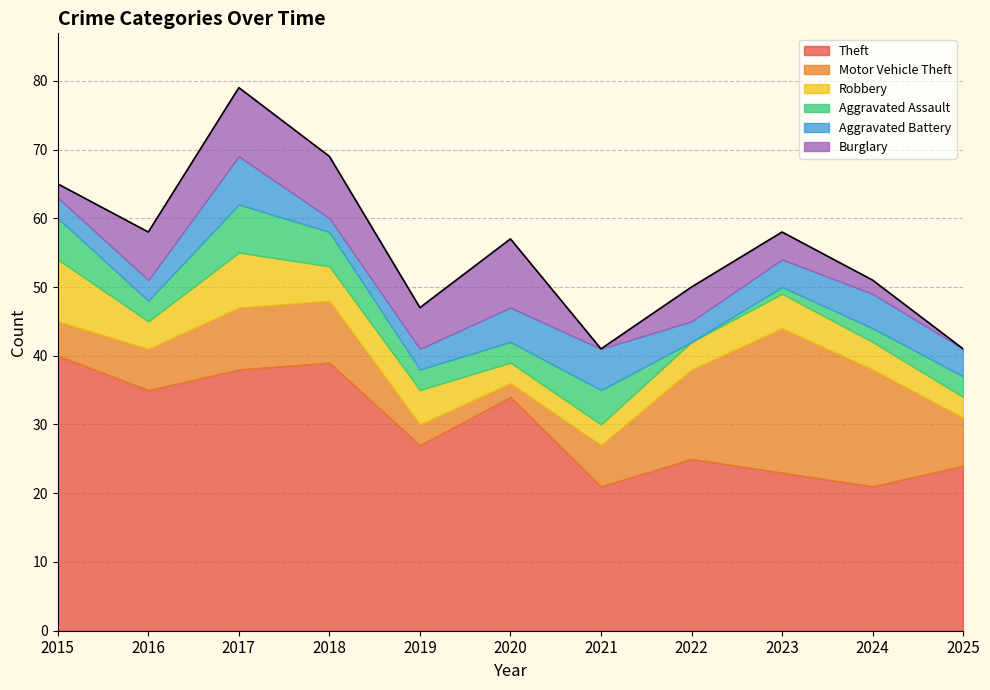

True or false: Motor Vehicle Theft has a value of 23 at 2024.

False